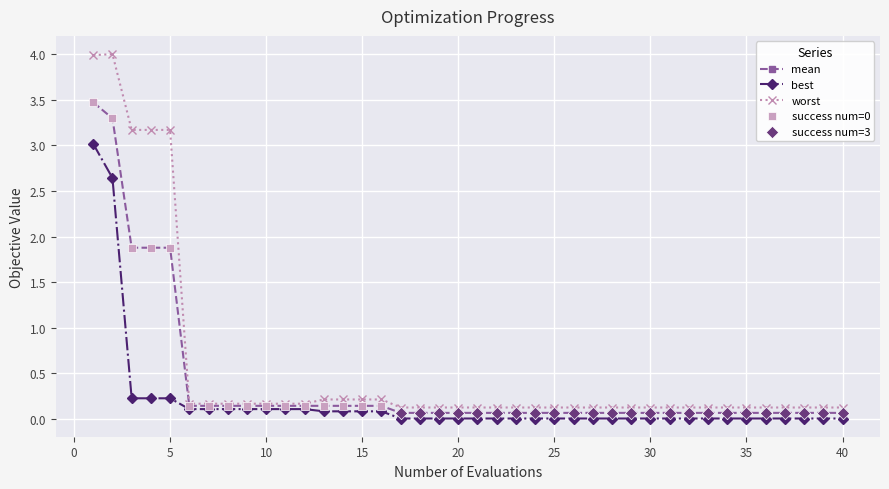

True or false: worst has more than 0 interior local peaks.

True